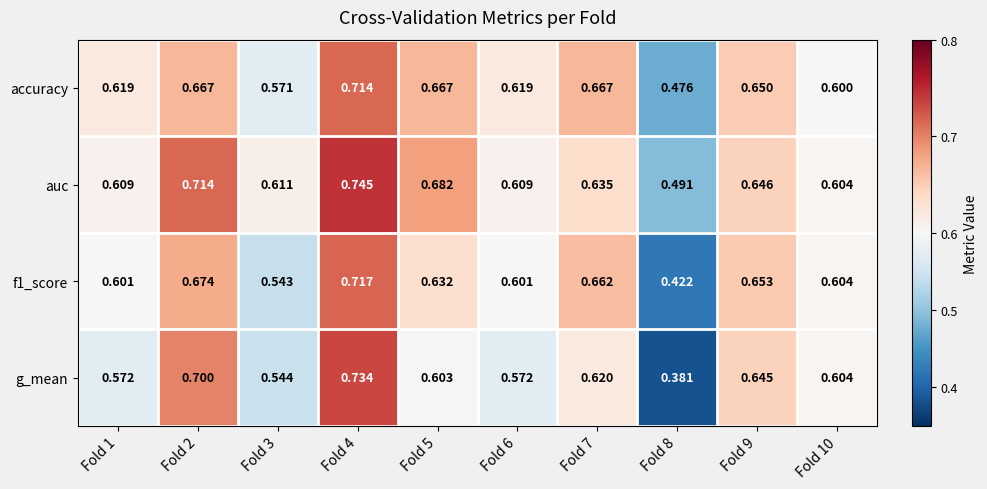

Which series has the largest total across all categories?

auc